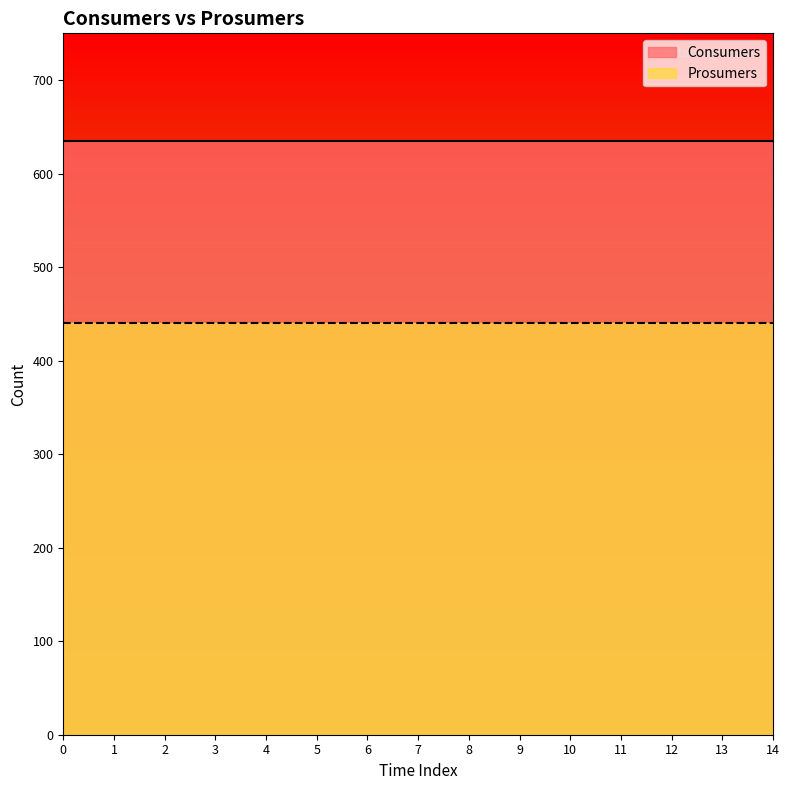

The Consumers series shows 635 at 0. True or false?

True